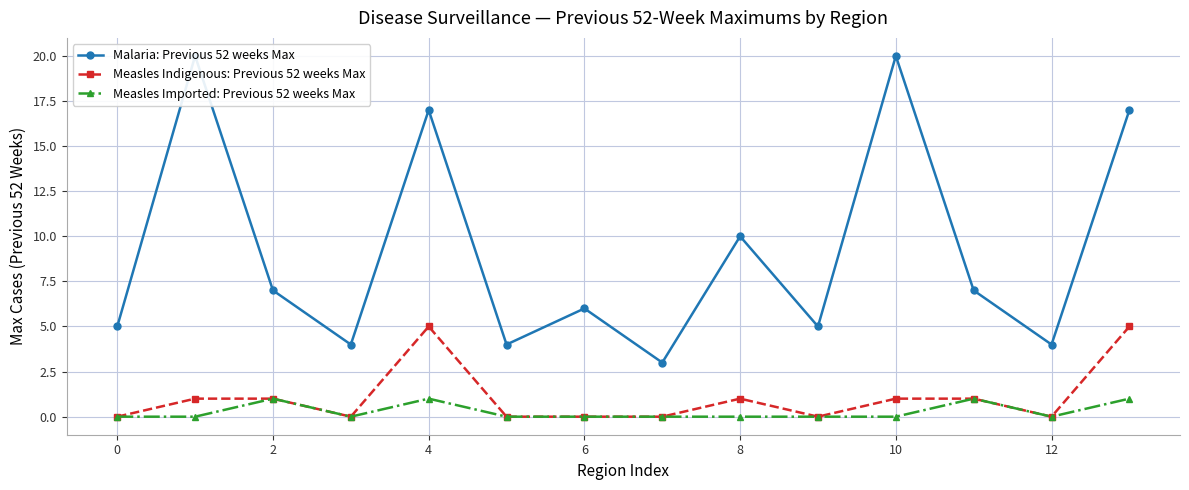

Is it true that Measles Imported: Previous 52 weeks Max equals 0 at 12?

True